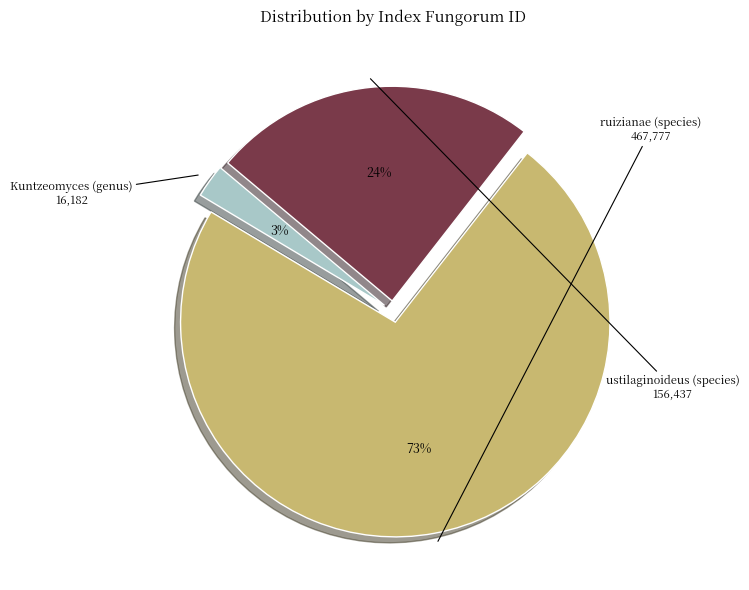

Does any single category account for the majority?

Yes